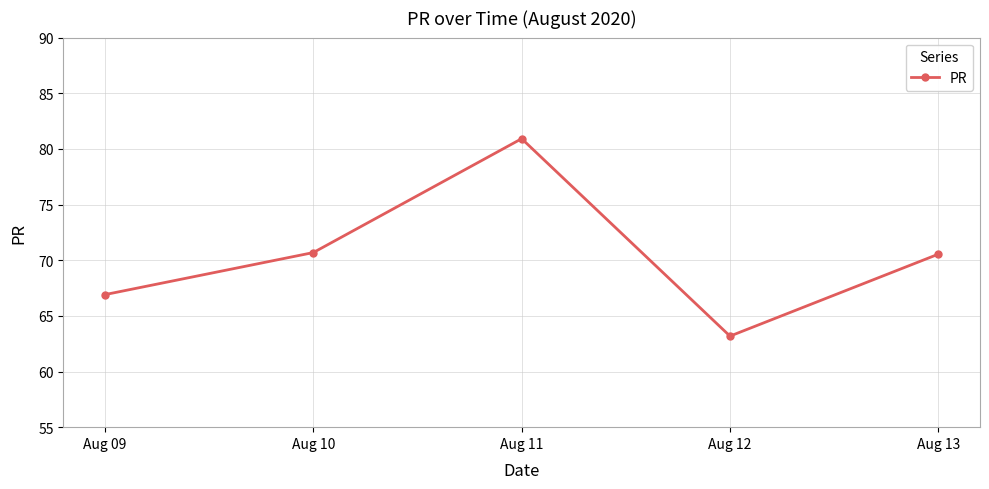

Reading right to left, list all the values displayed in this chart.

70.5	63.2	80.9	70.7	66.9